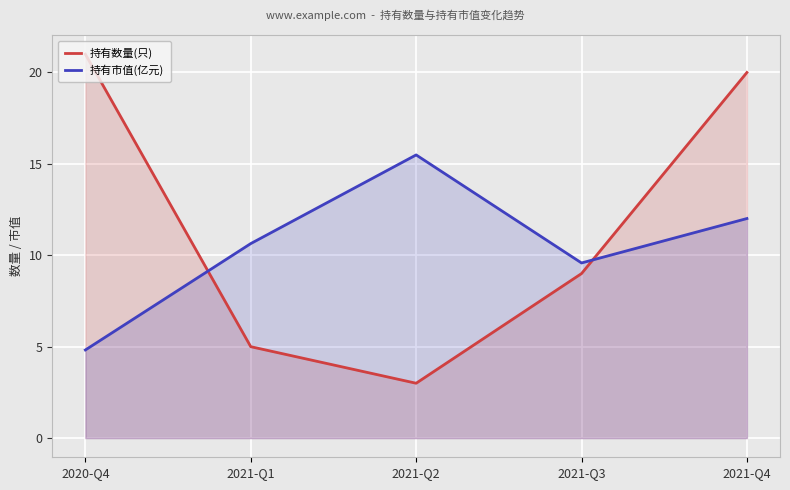

Is the value of 持有数量(只) at 2020-Q4 greater than the value of 持有市值(亿元) at 2020-Q4?

Yes